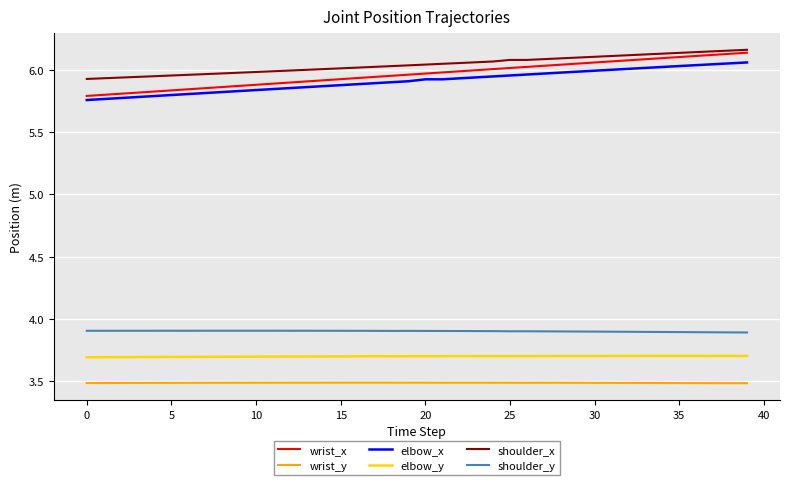

True or false: elbow_y and elbow_x cross at least once.

False